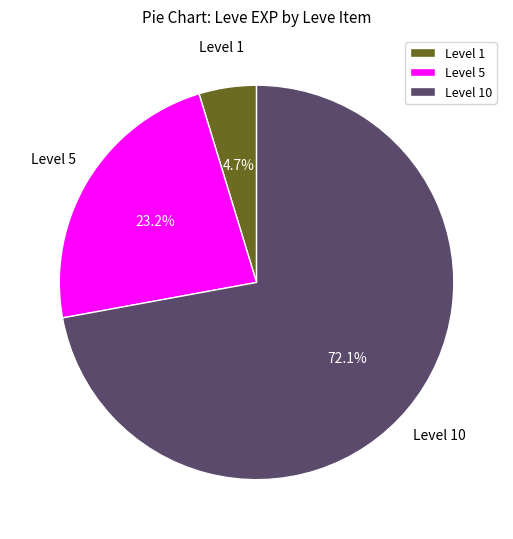

How many slices are in this pie chart?

3